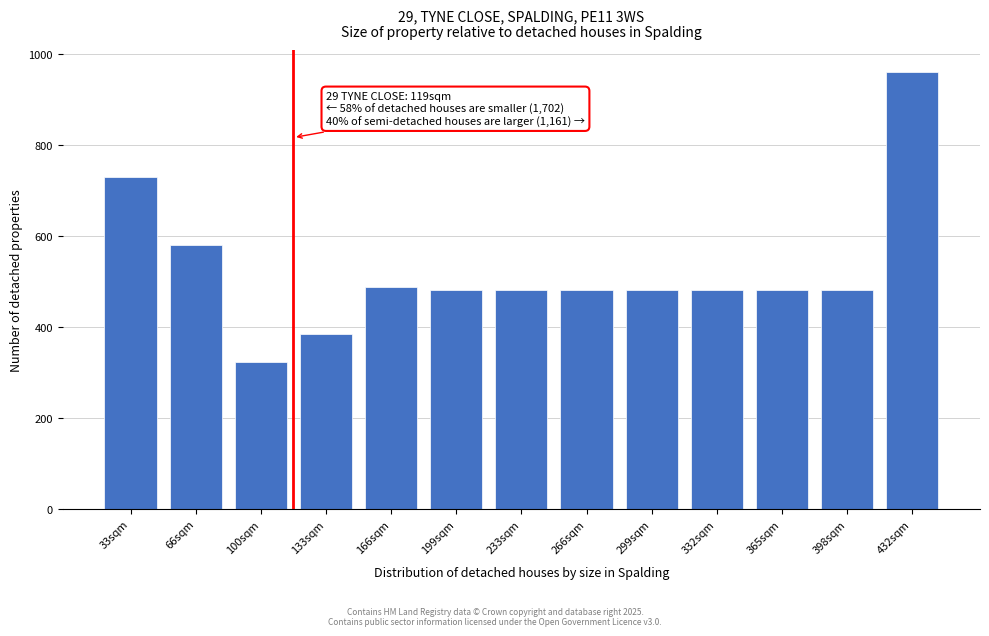

Reading left to right, what are all the values shown in this chart?

33sqm=728.7	66sqm=580.4	100sqm=322.9	133sqm=384.0	166sqm=488.7	199sqm=480.0	233sqm=480.0	266sqm=480.0	299sqm=480.0	332sqm=480.0	365sqm=480.0	398sqm=480.0	432sqm=960.0